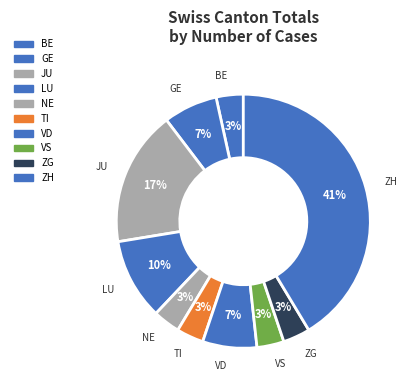

Count the number of slices in the pie.

10